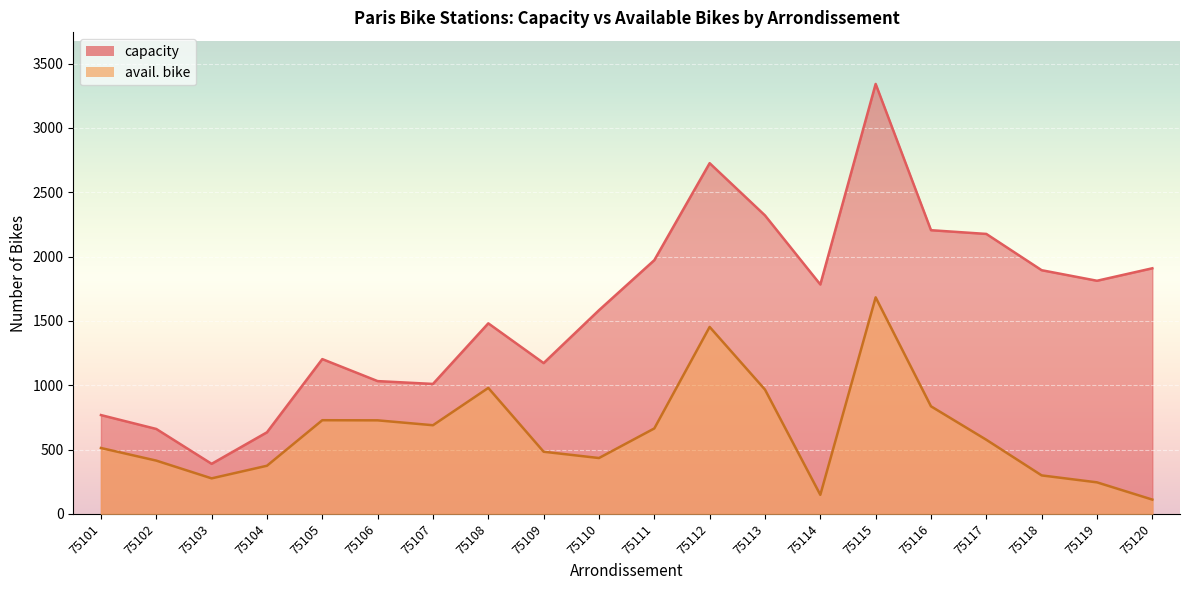

Between 75108 and 75116, which is larger?

75116